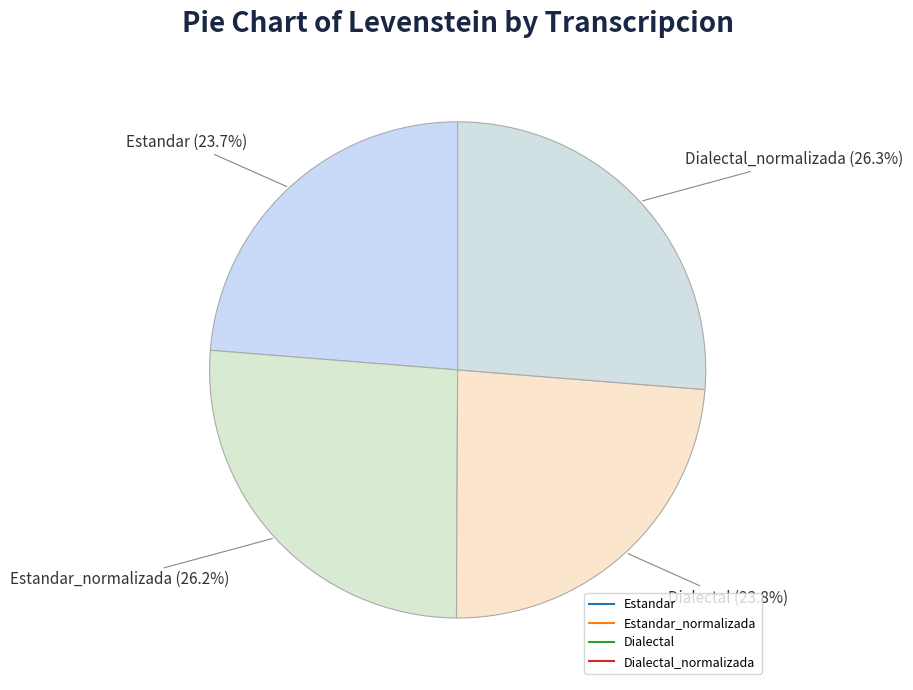

Is there any slice that represents more than half of the pie?

No